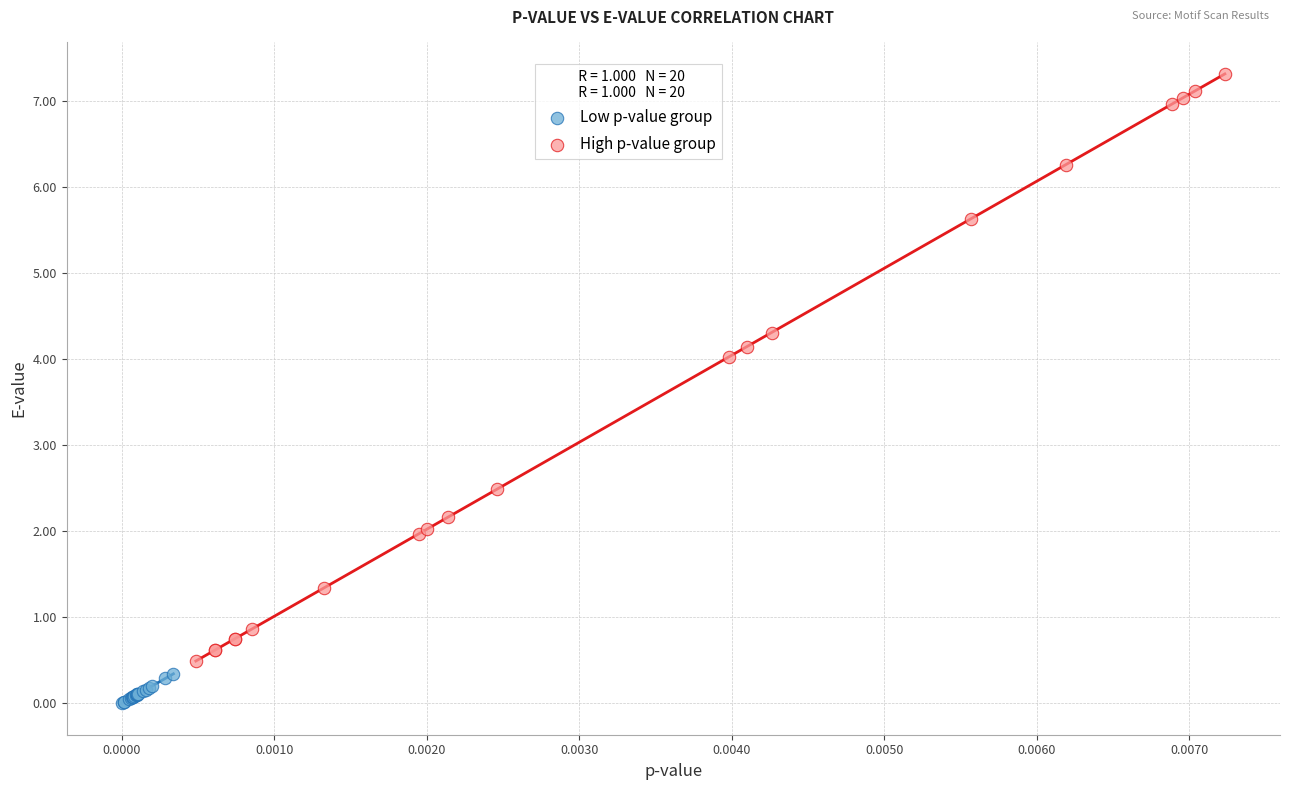

Which series has the largest Y range (max minus min)?

High p-value group